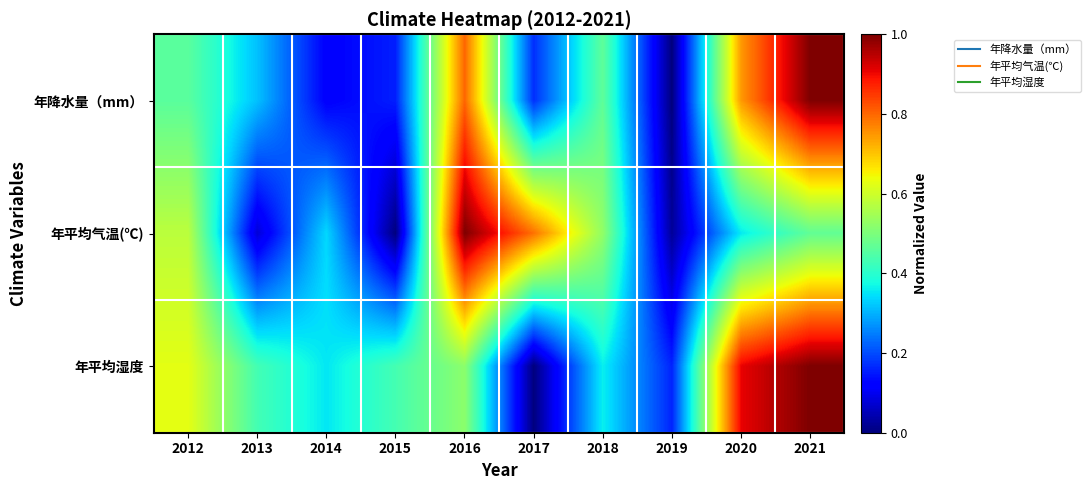

At which category is the sum across all series the highest?

2021